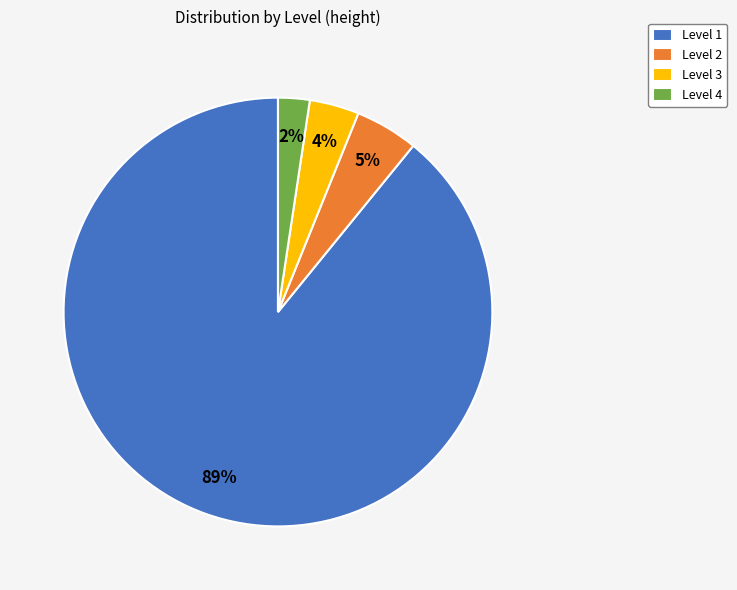

Do Level 4 and Level 2 together represent more than half of the pie?

No